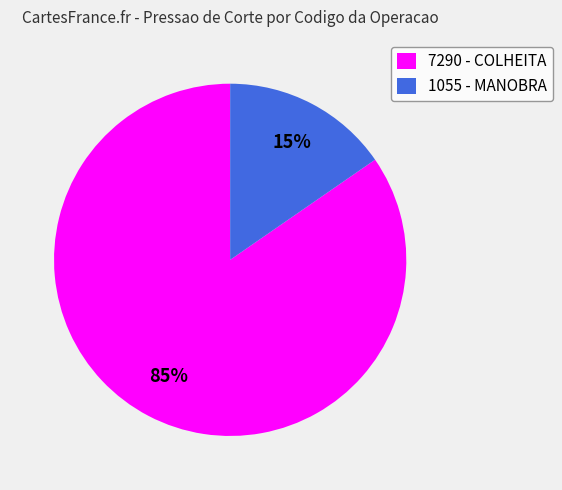

To the nearest percent, what is the combined percentage of 1055 - MANOBRA and 7290 - COLHEITA?

100%